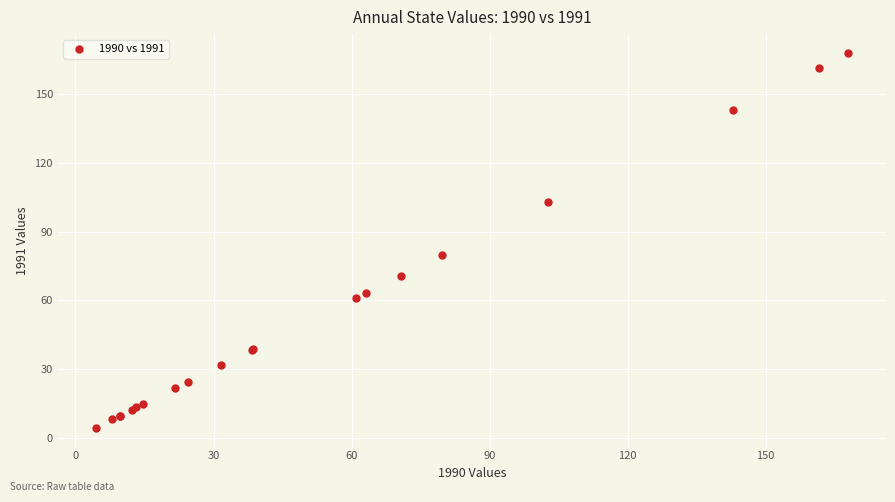

What Y value in the scatter plot is closest to 86?

79.6